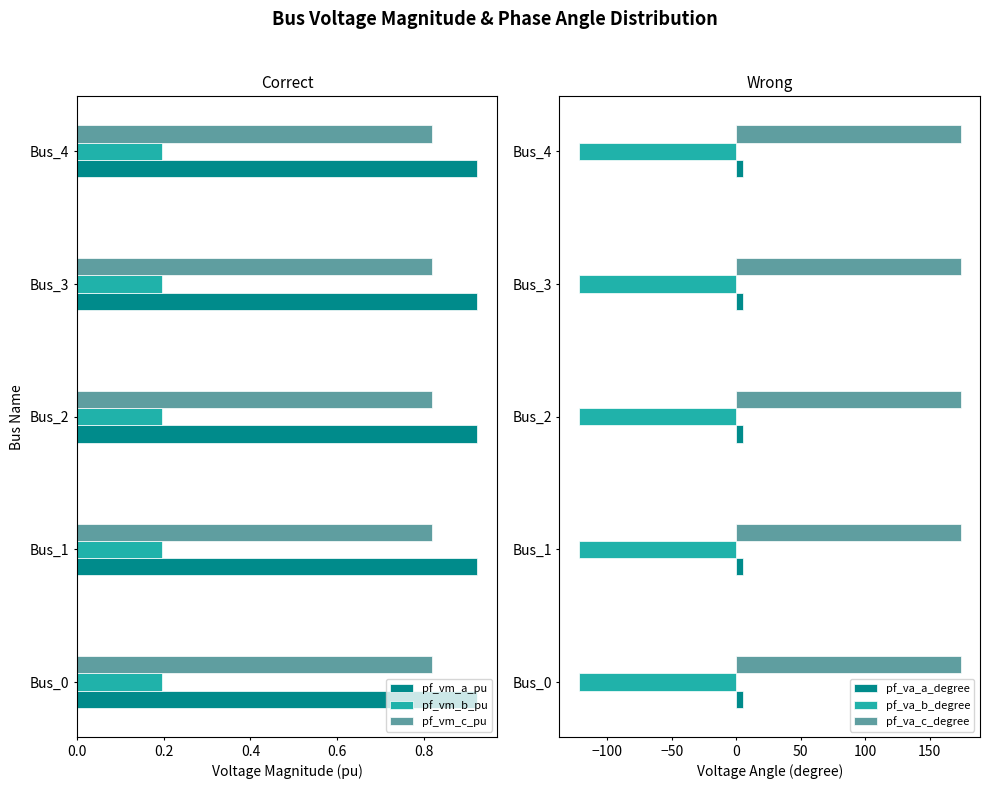

How many groups of bars are there?

5